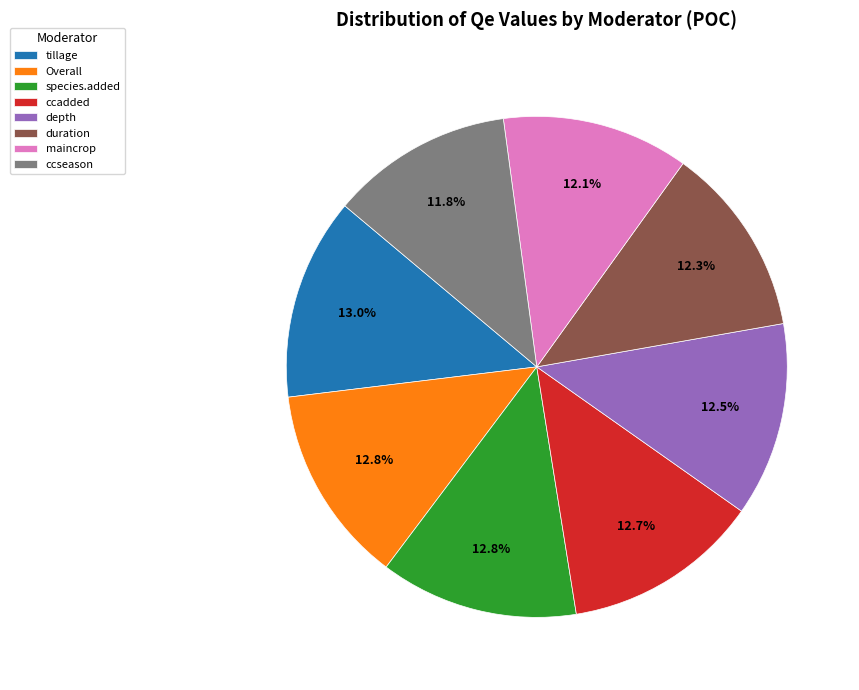

Between duration and ccseason, which is larger?

duration